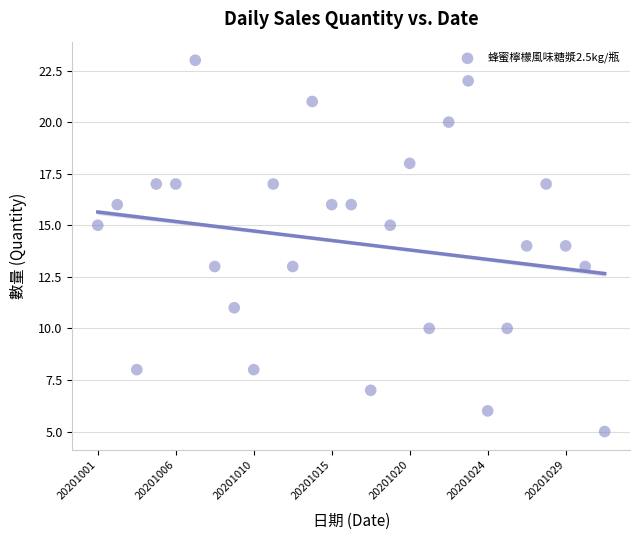

What is the range of Y values (max minus min)?

18